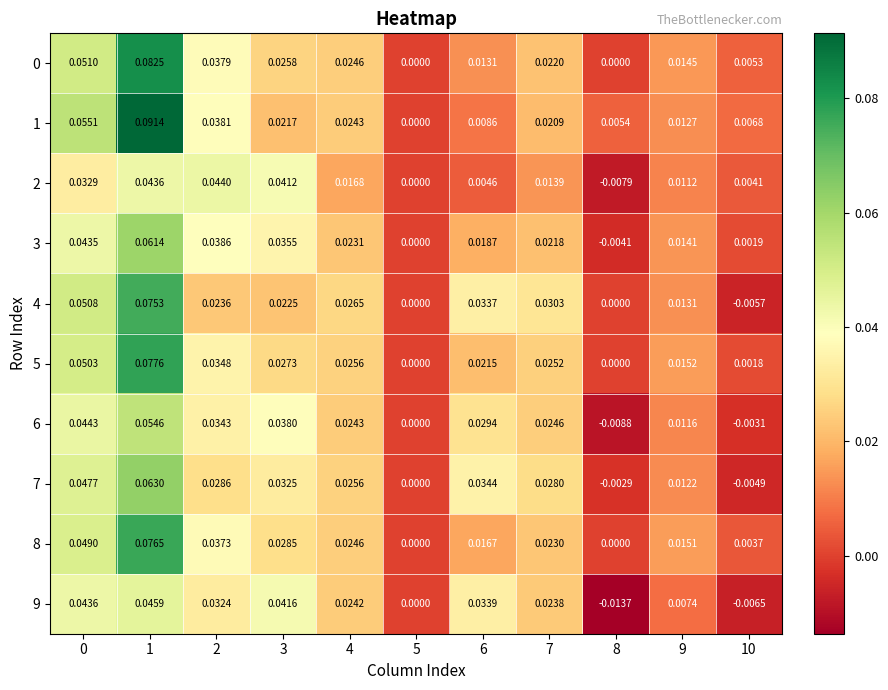

Is the value of 1 at 6 greater than the value of 0 at 9?

No